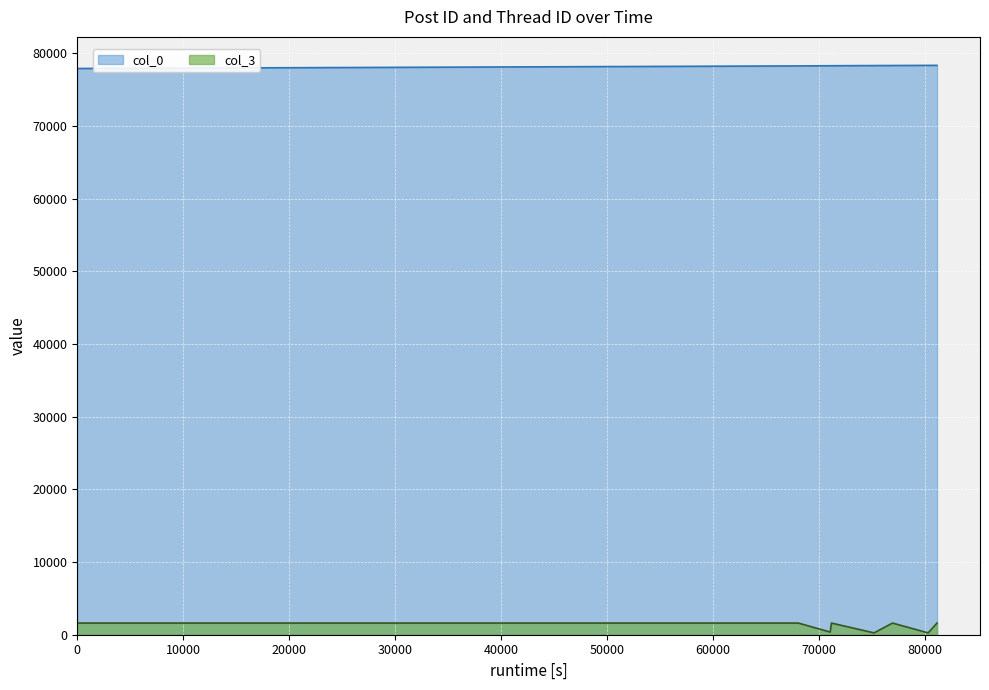

What is the difference between the maximum and minimum values in the col_0 series?

432